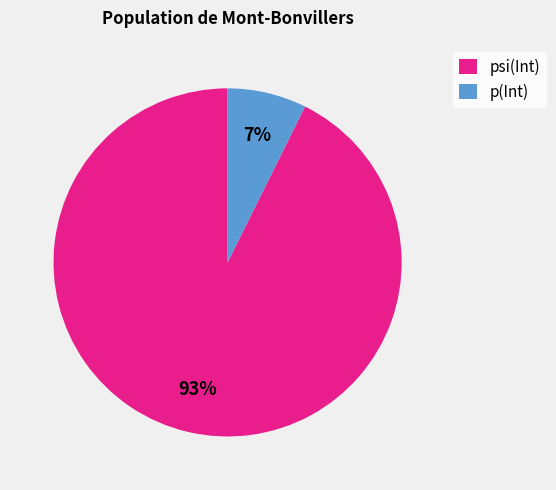

How many segments does this pie chart have?

2